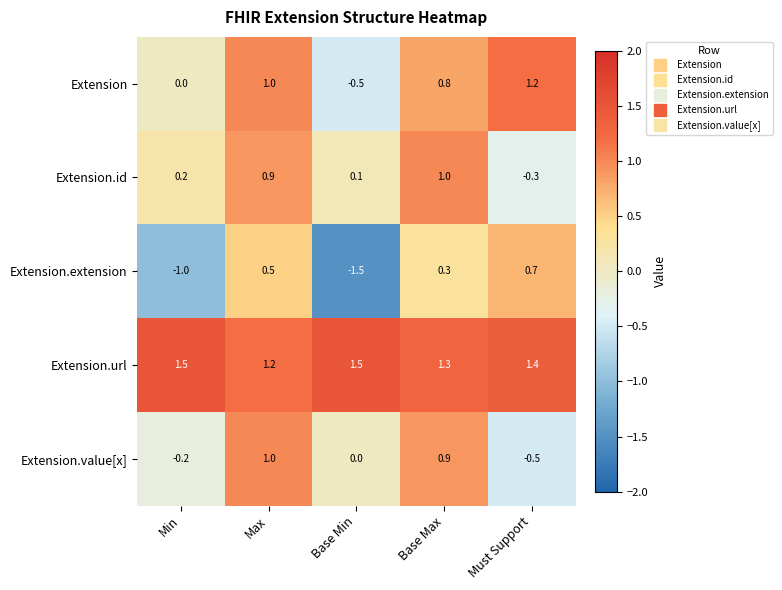

What is the difference between the highest and lowest values at Base Min?

3.0